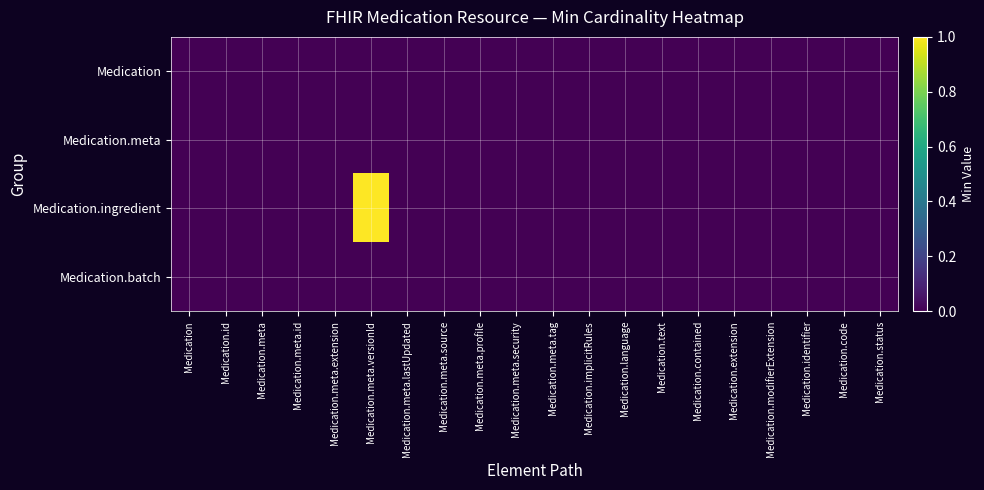

At how many categories does at least one series exceed 0?

1